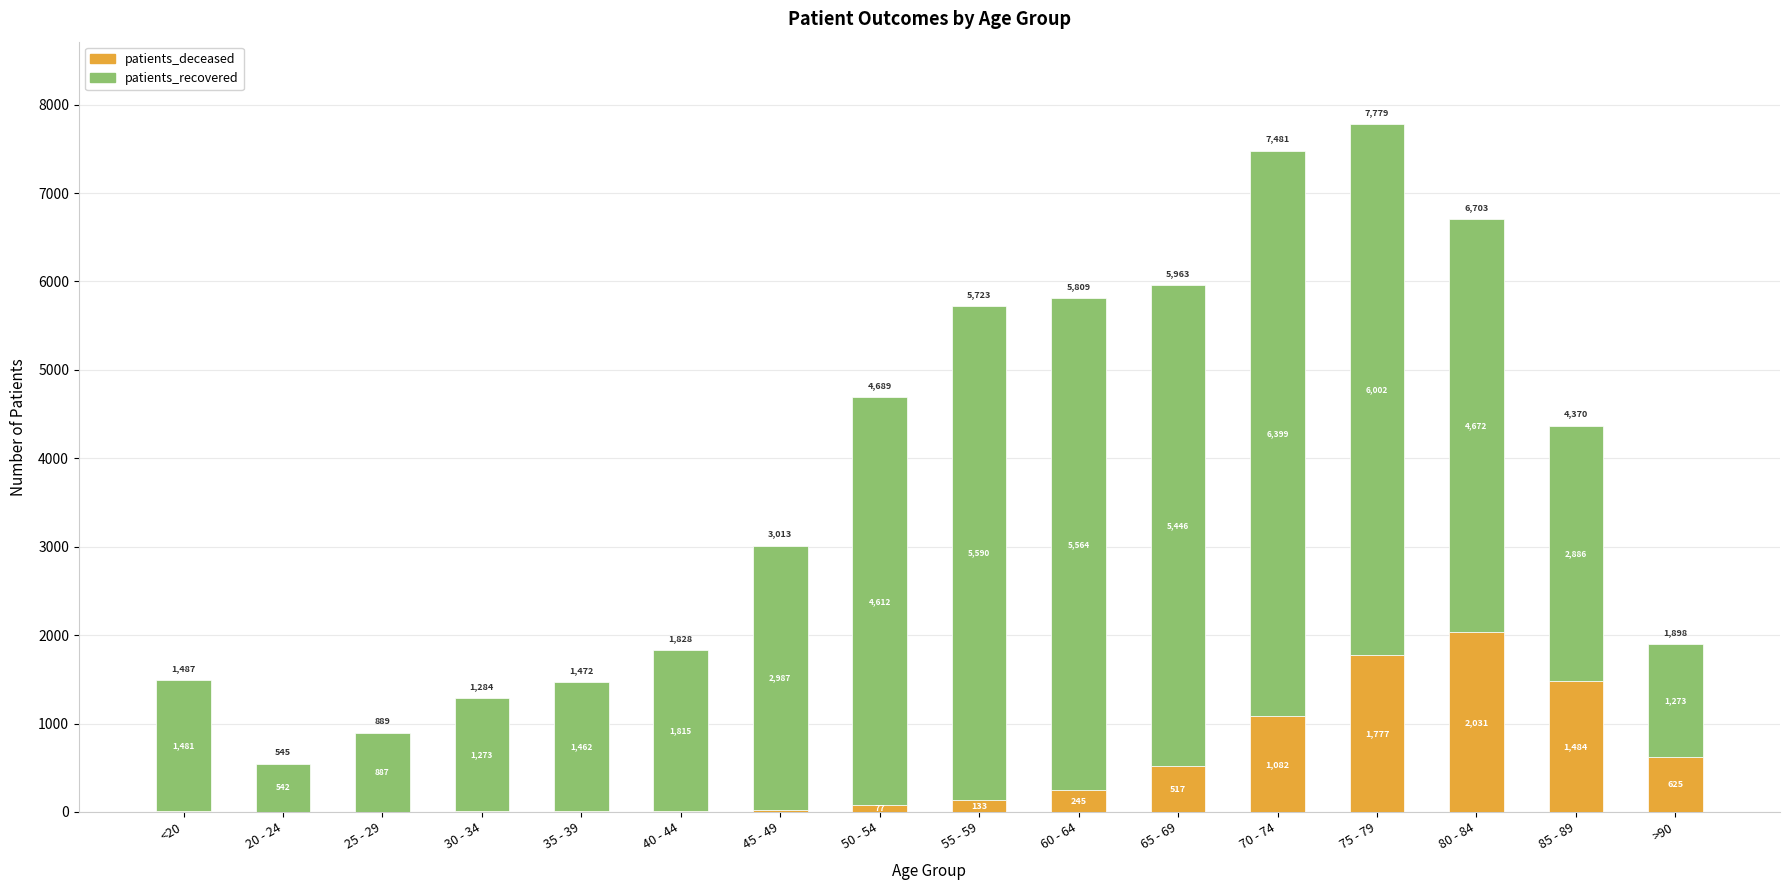

What are all the series names shown in the legend?

patients_deceased, patients_recovered